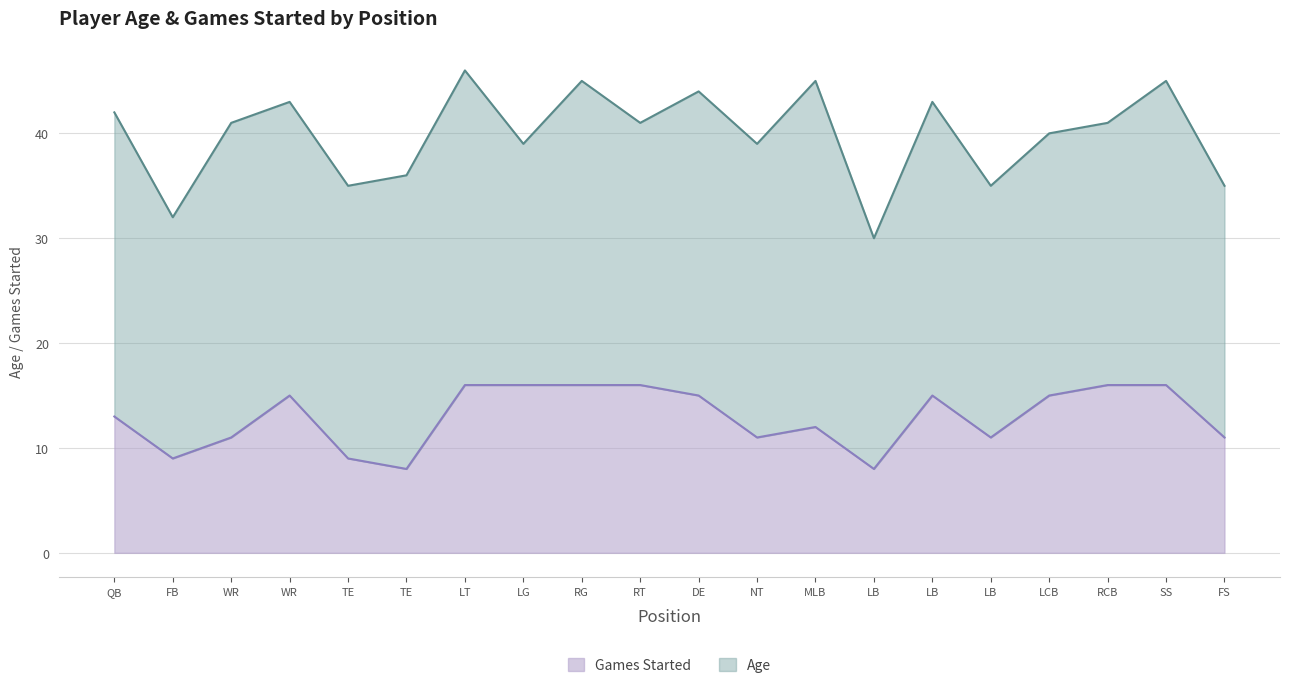

Rank the categories by value from lowest to highest.

TE, LB, FB, TE, WR, NT, LB, FS, MLB, QB, WR, DE, LB, LCB, LT, LG, RG, RT, RCB, SS